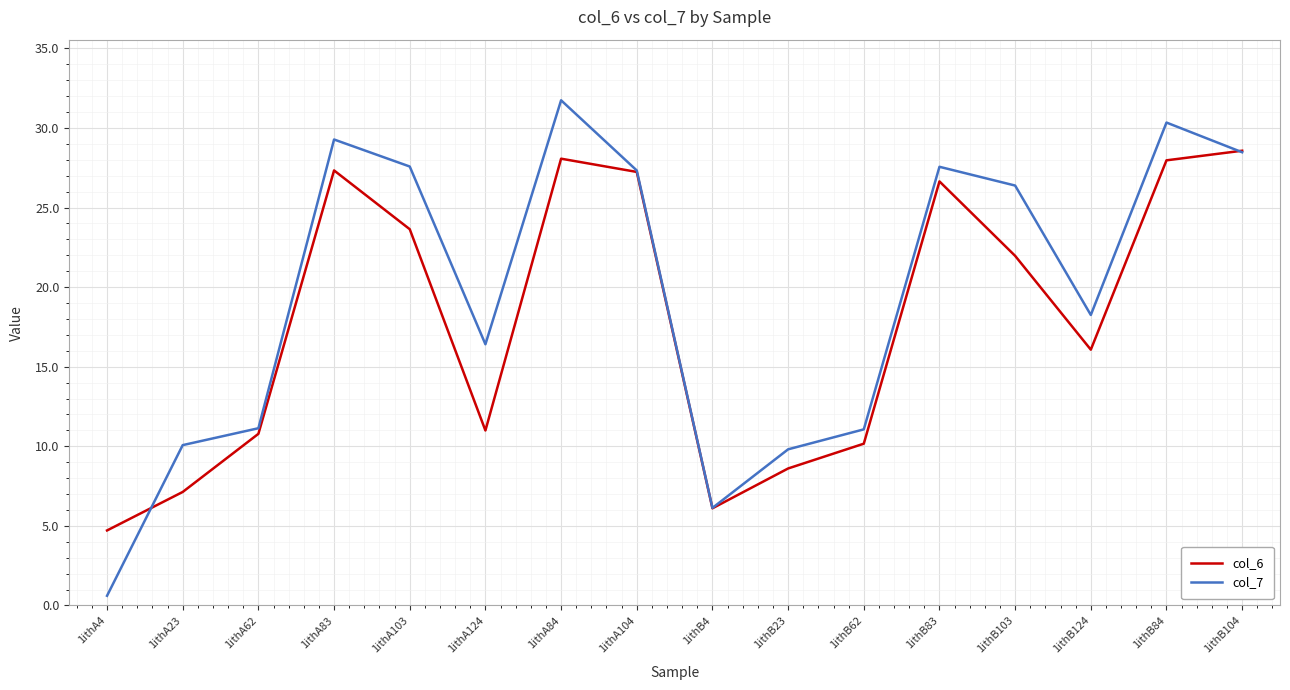

At which category does the chart reach its peak across all series?

1ithA84